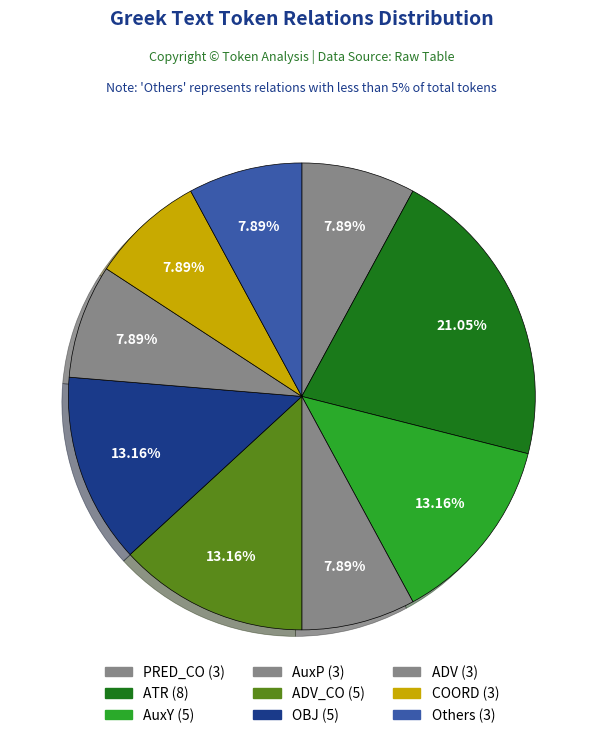

Is there any slice that represents more than half of the pie?

No